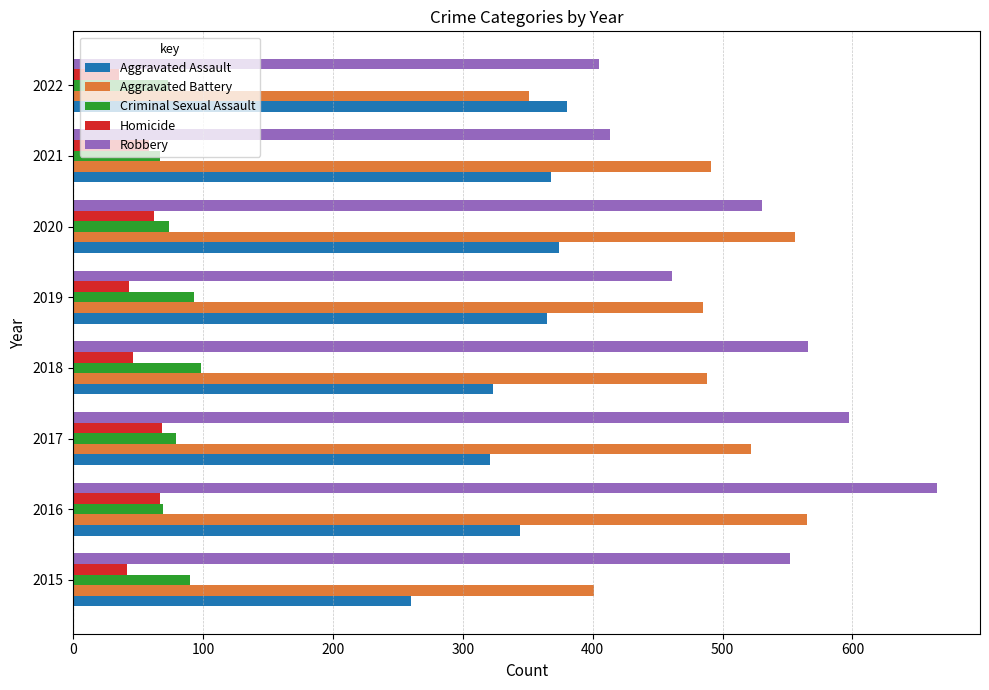

Which series has the largest total across all categories?

Robbery